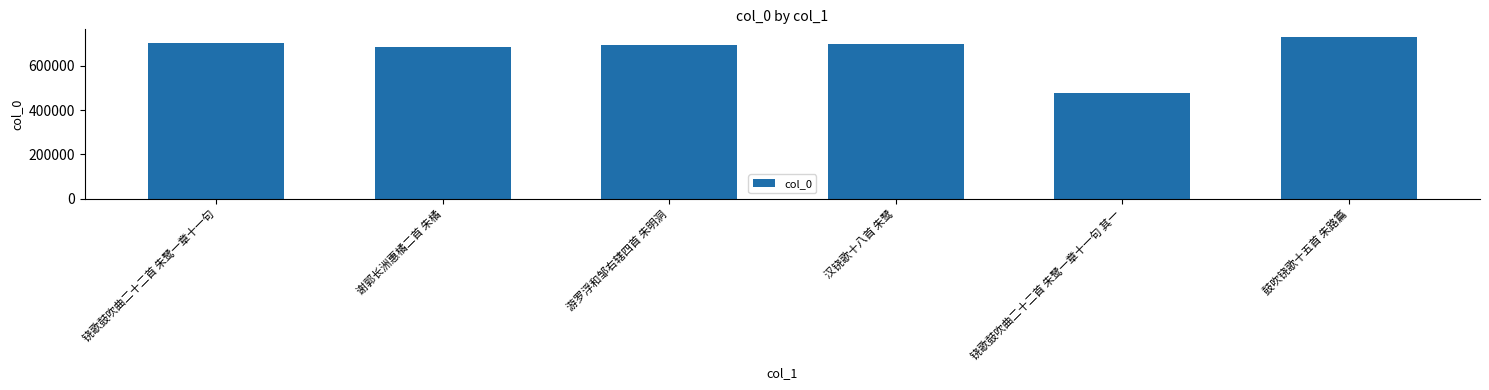

What is the label of the 2nd bar from the right?

铙歌鼓吹曲二十二首 朱鹭一章十一句 其一